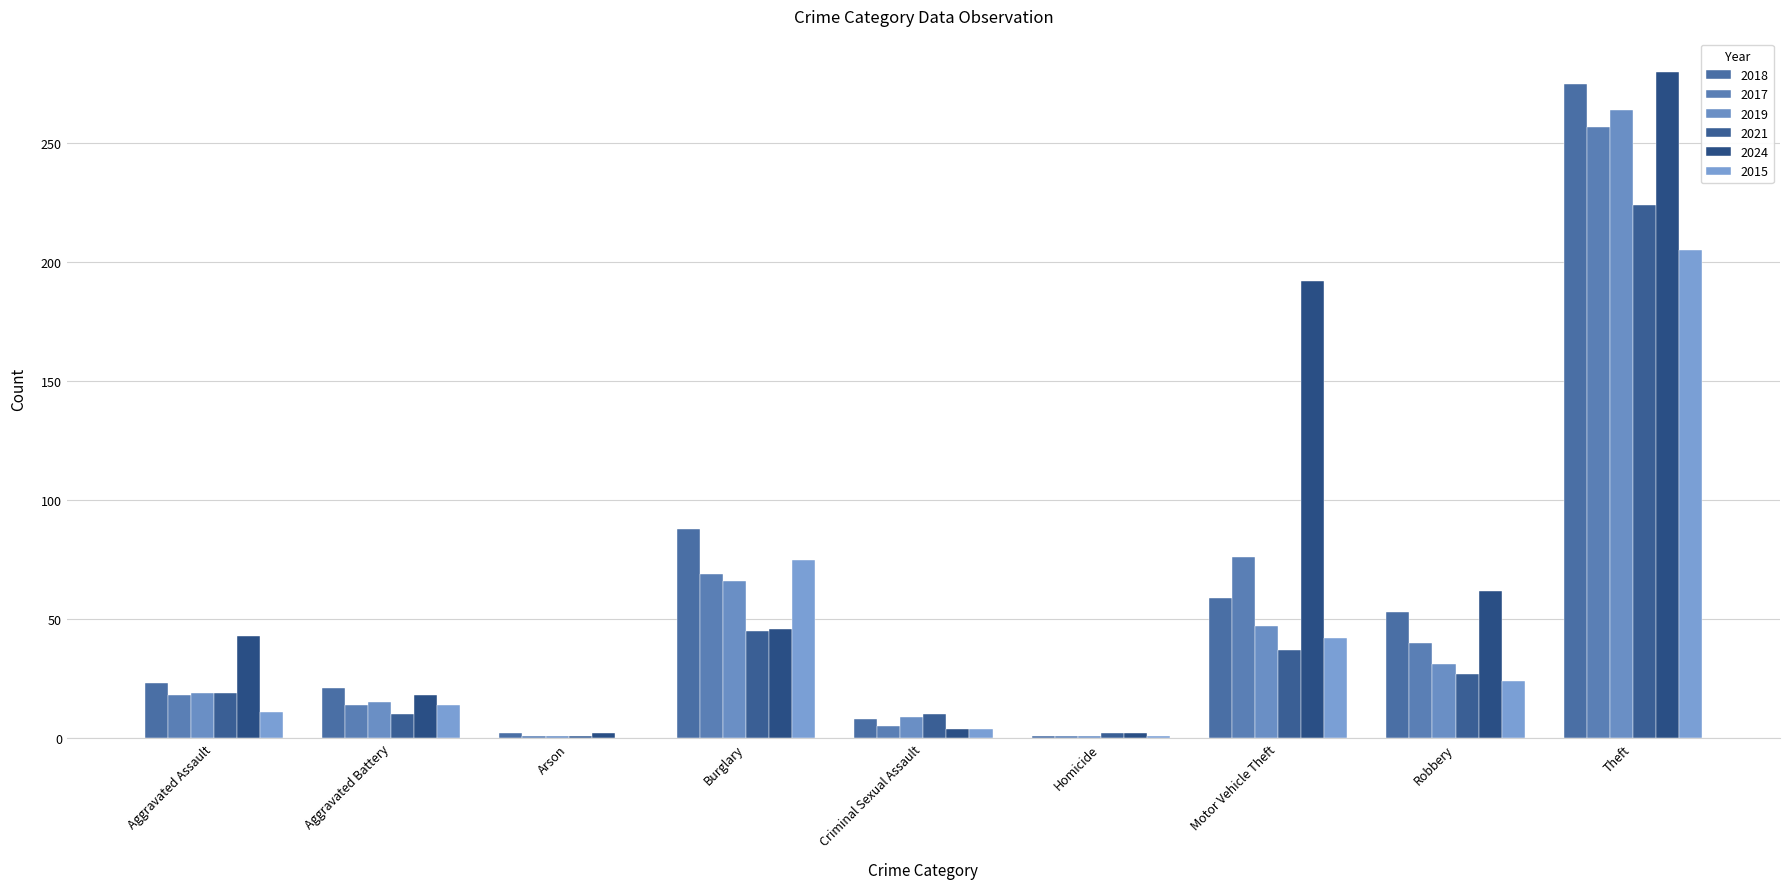

What is the difference between the second highest and second lowest values in the 2015 series?

74